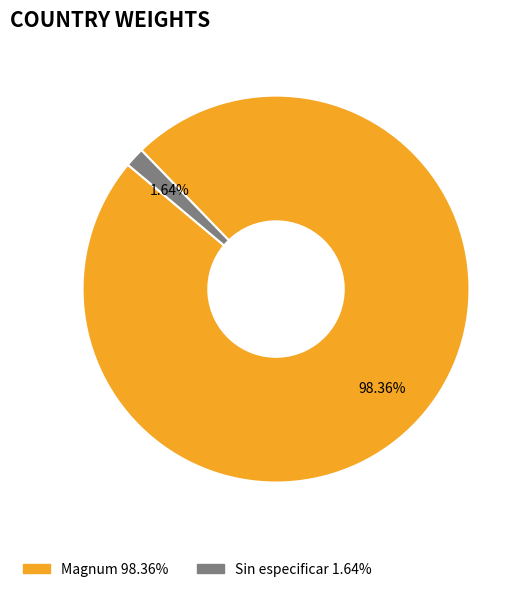

Combined, do Sin especificar and Magnum account for over 50%?

Yes